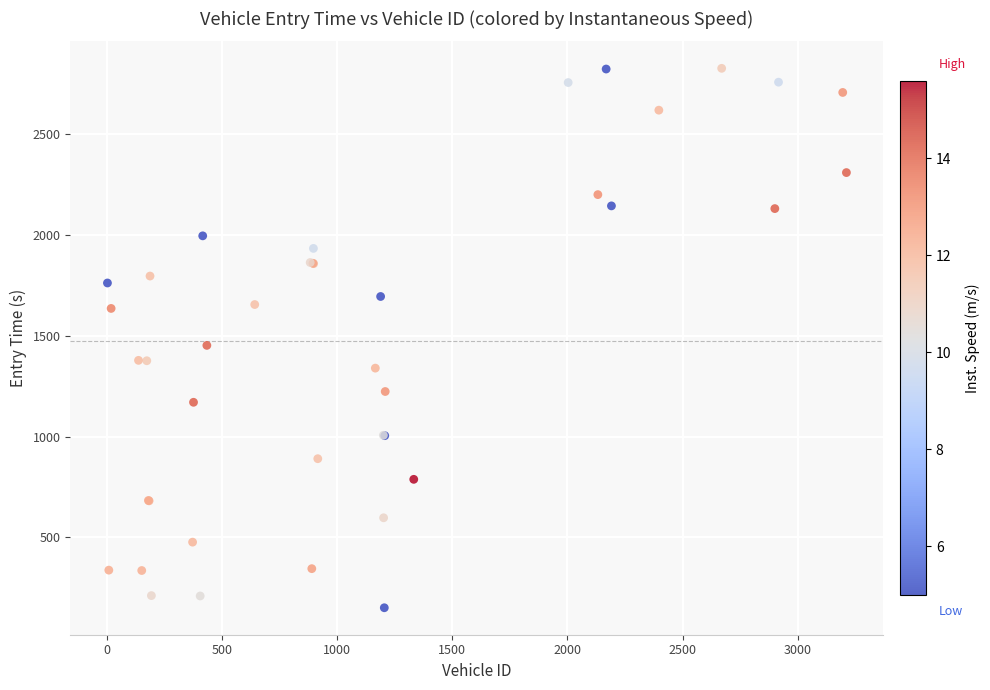

What Y value in the scatter plot is closest to 1487?

1451.6